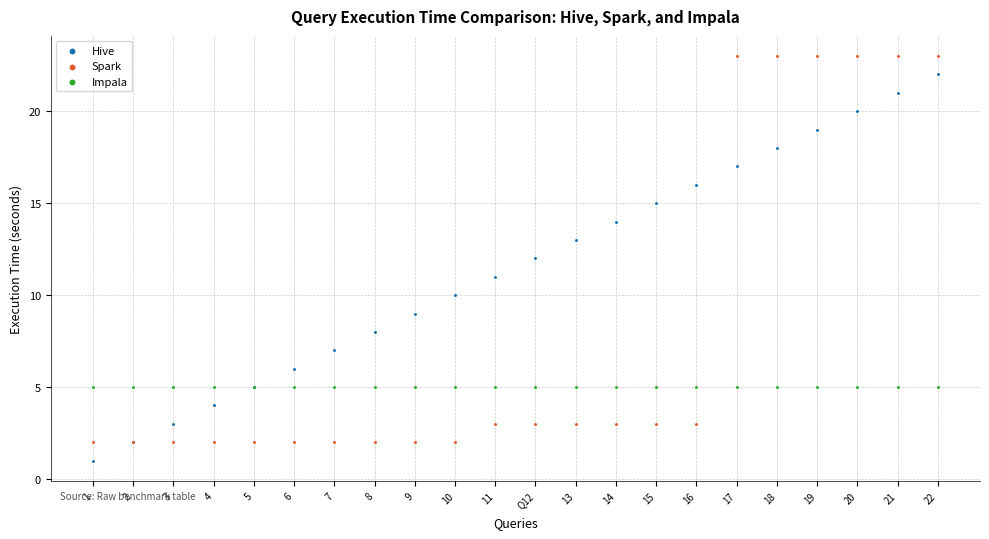

Which series contains the lowest Y value?

Hive